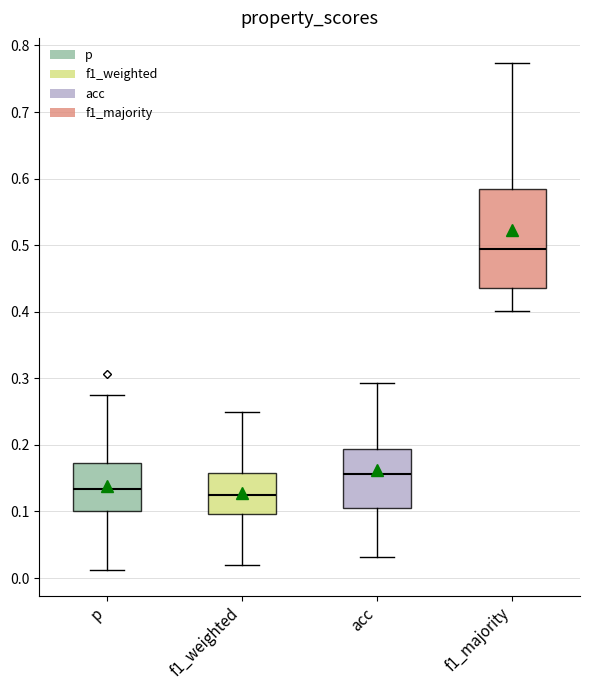

Reading left to right, read every box against the y-axis: the position of its median line, the range the box covers, and the ends of its whiskers. The values are not printed on the chart, so give them approximately, as read against the axis.

p: median 0.13, box 0.10 to 0.17, whiskers 0.01 to 0.27
f1_weighted: median 0.13, box 0.10 to 0.16, whiskers 0.02 to 0.25
acc: median 0.16, box 0.11 to 0.19, whiskers 0.03 to 0.29
f1_majority: median 0.49, box 0.44 to 0.58, whiskers 0.40 to 0.77